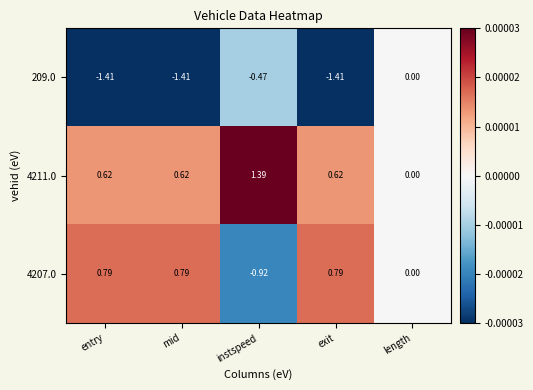

Rank the series by their maximum value, from highest to lowest.

4211.0, 4207.0, 209.0